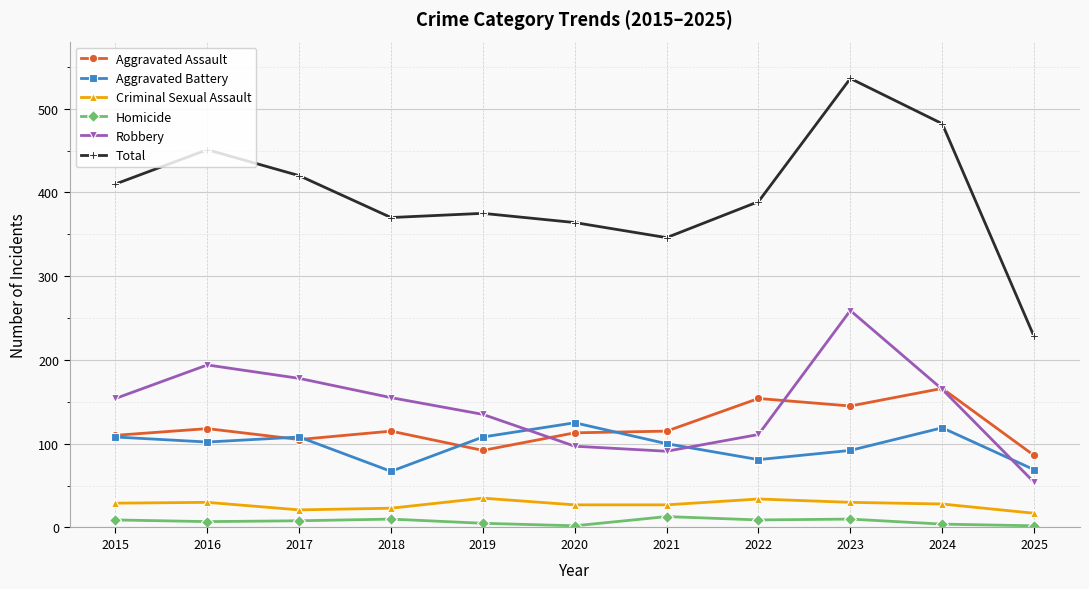

What is the average value of the Robbery series?

145